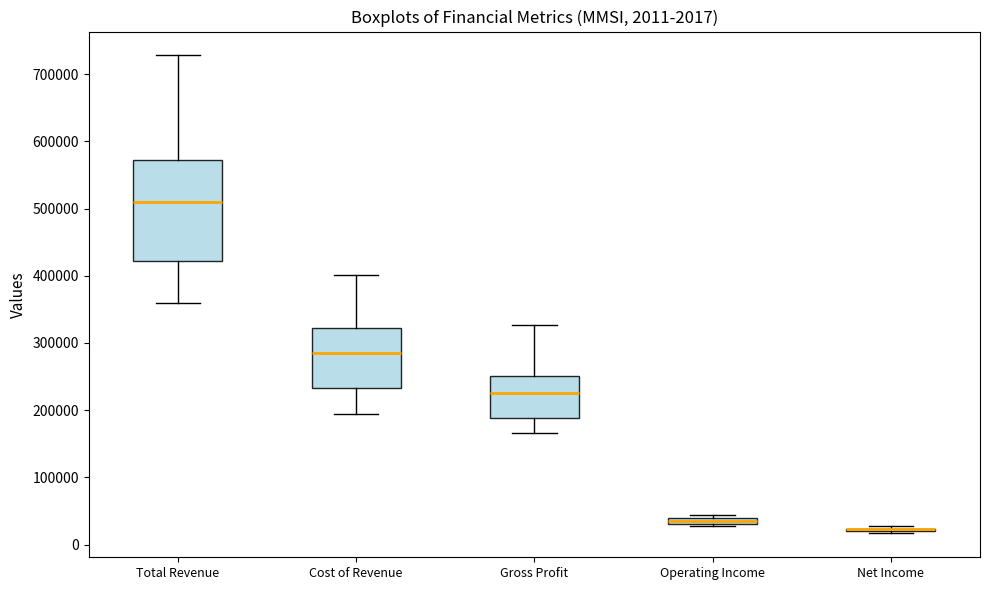

Which box is the tallest, from its lower edge to its upper edge?

Total Revenue